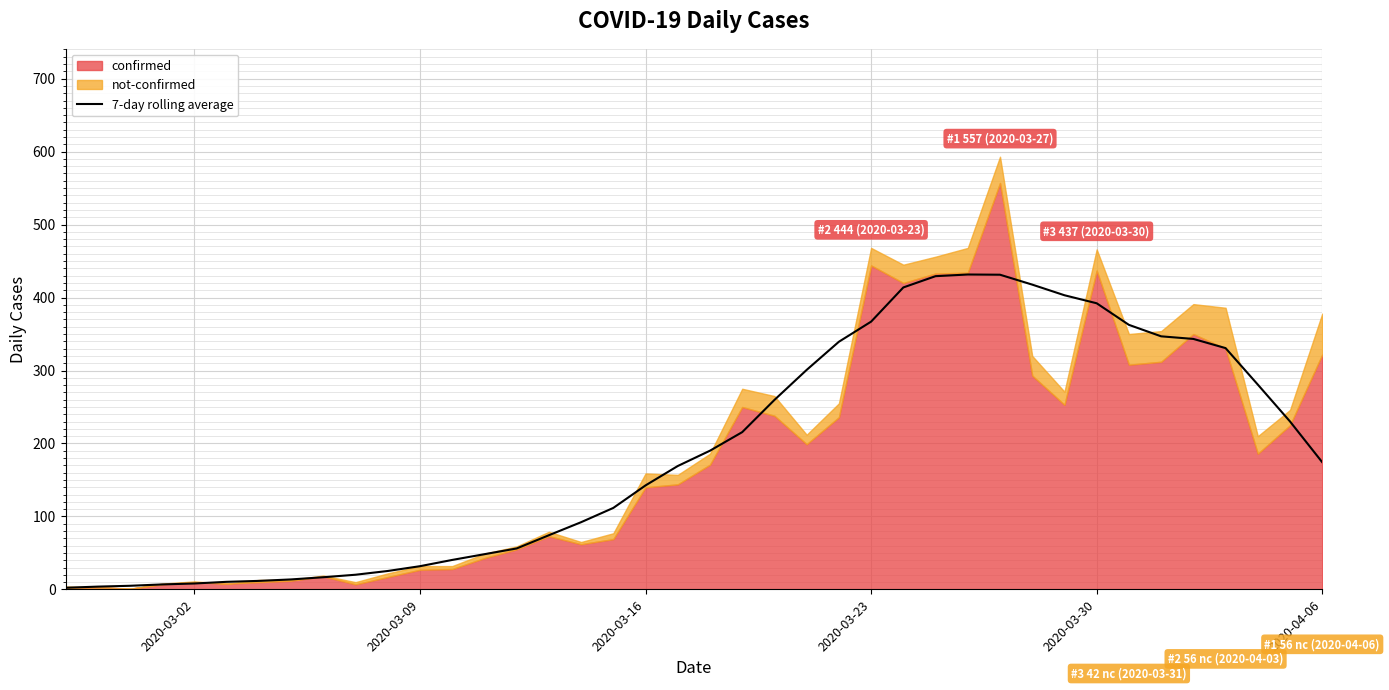

True or false: 7-day rolling average has a value of 193.0 at 2020-03-30.

False